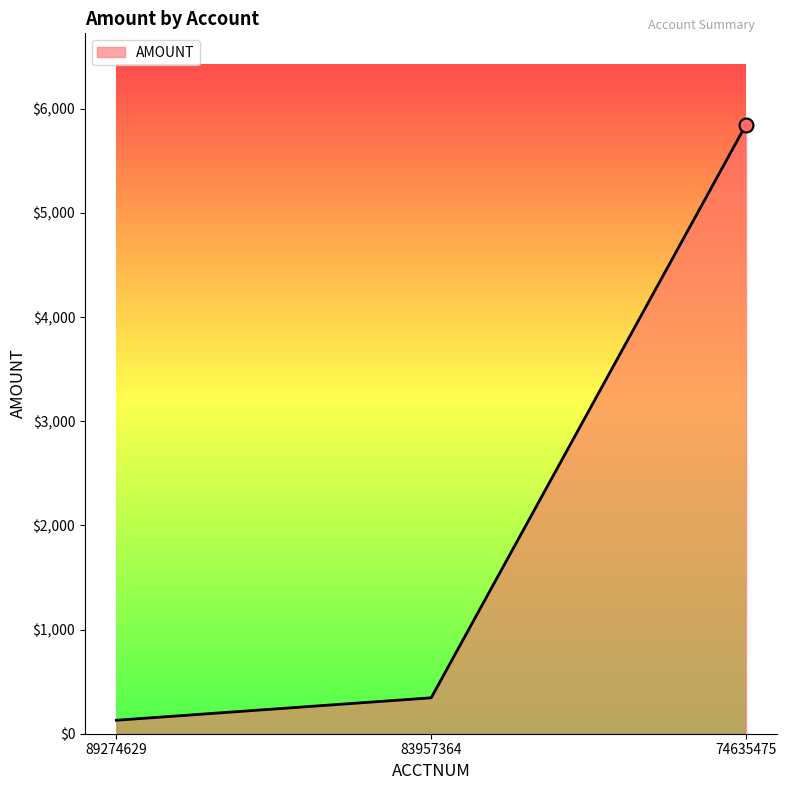

Approximately how many times larger is the value at 74635475 compared to 83957364?

17.0